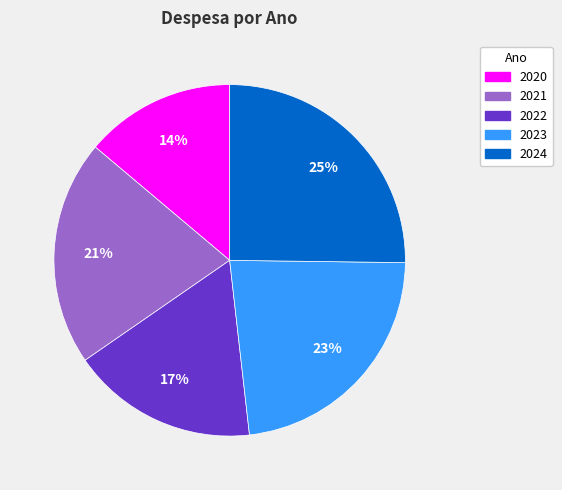

What percentage is the 2021 slice, to the nearest percent?

21%